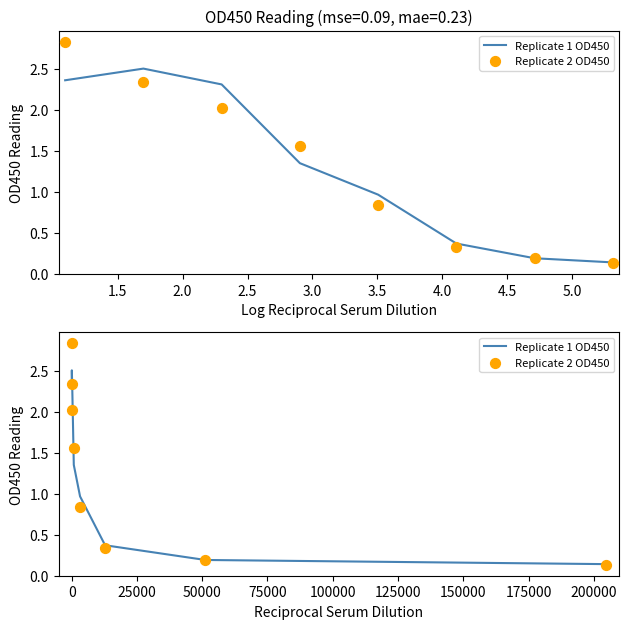

At how many categories does at least one series exceed 1?

4